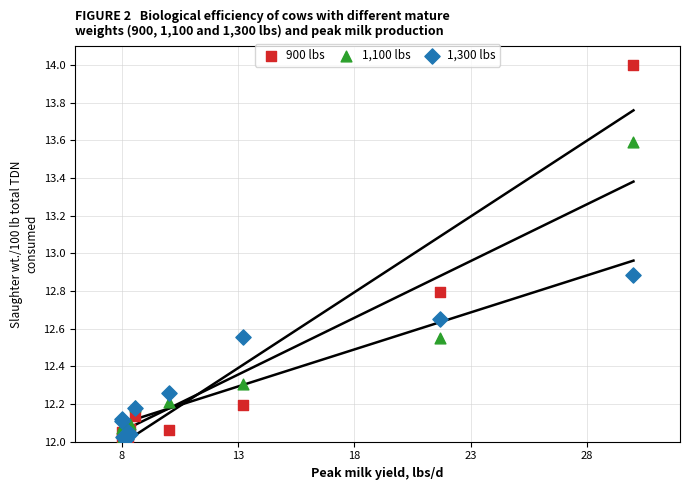

What are all the series names shown in the legend?

900 lbs, 1,100 lbs, 1,300 lbs